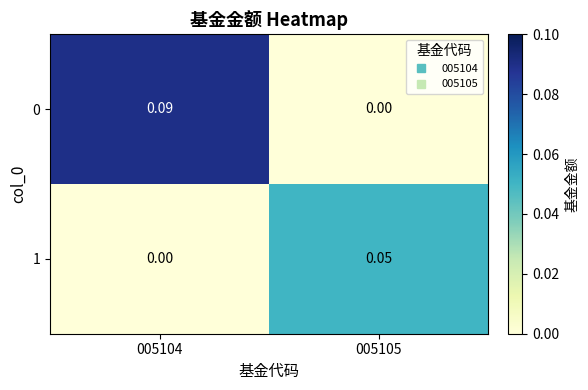

Is the value of 1 at 005105 greater than the value of 0 at 005104?

No